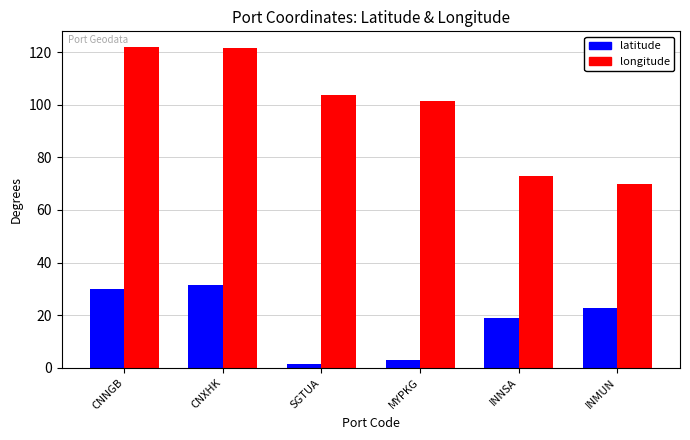

What is the spread (max minus min) of values at INMUN?

47.0